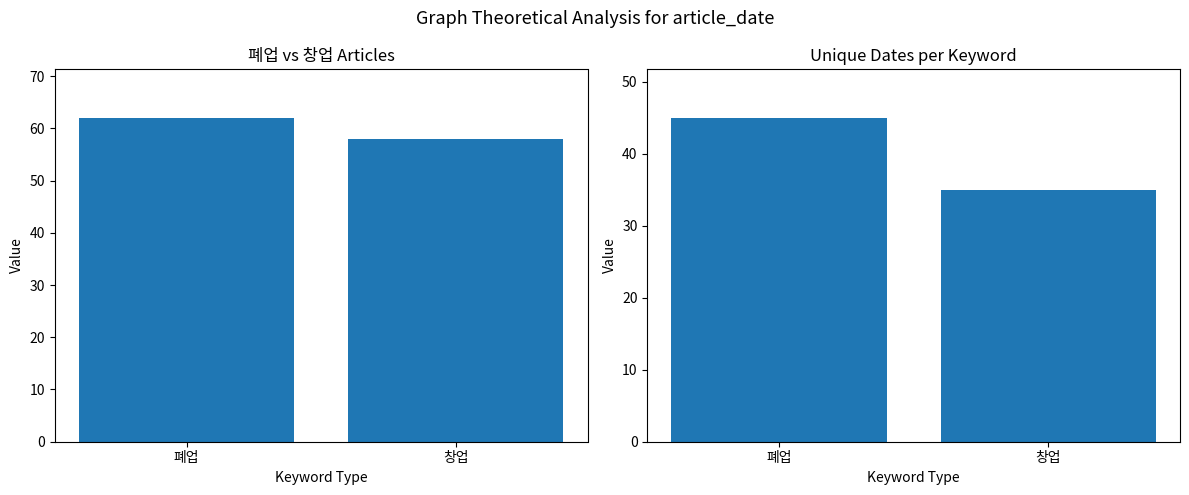

Which series has the largest range (max minus min)?

unique_dates